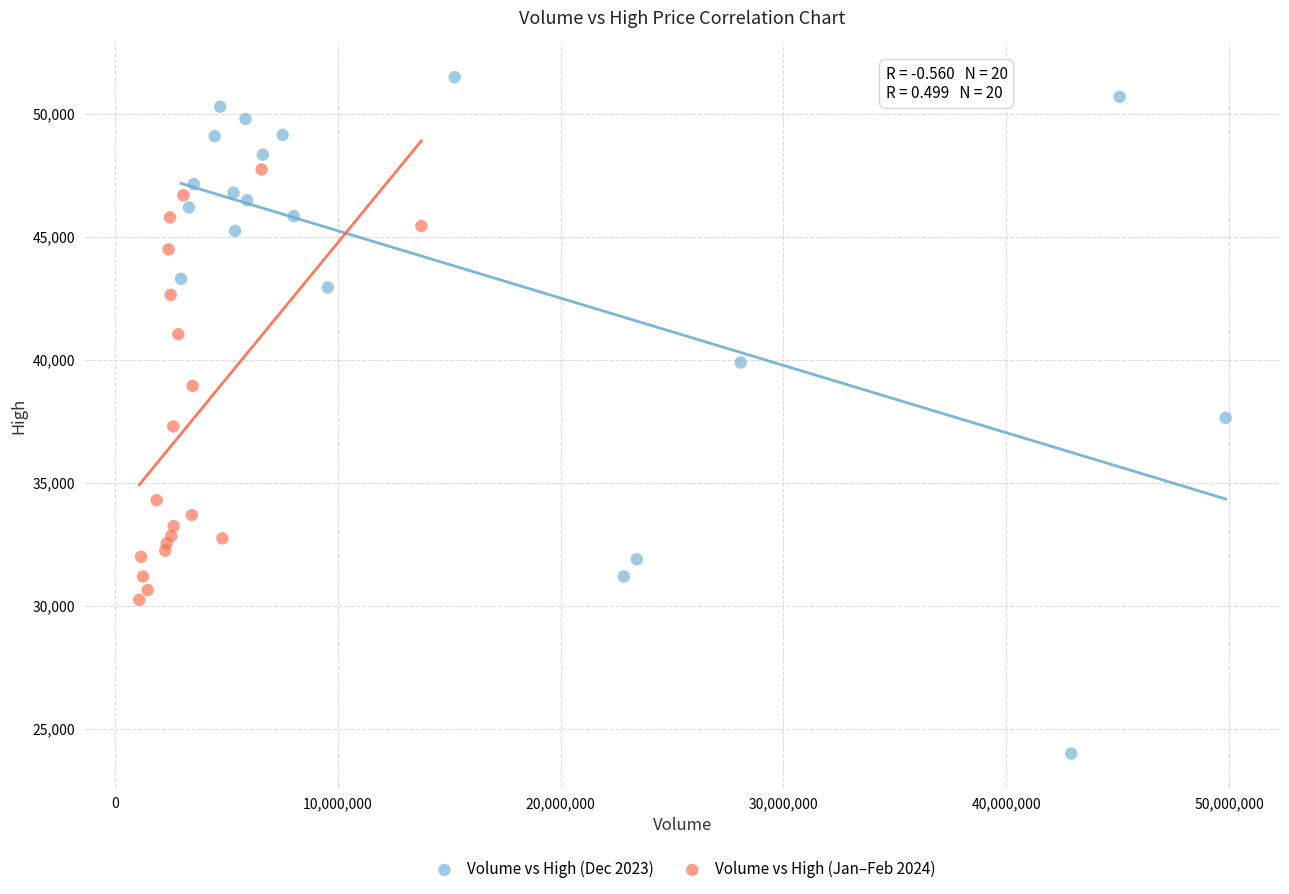

Which series has the largest Y range (max minus min)?

Volume vs High (Dec 2023)